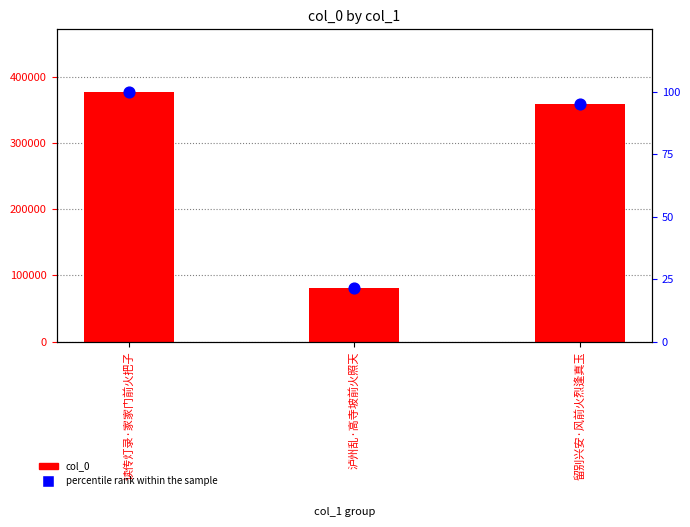

Which series contains the highest Y value?

col_0